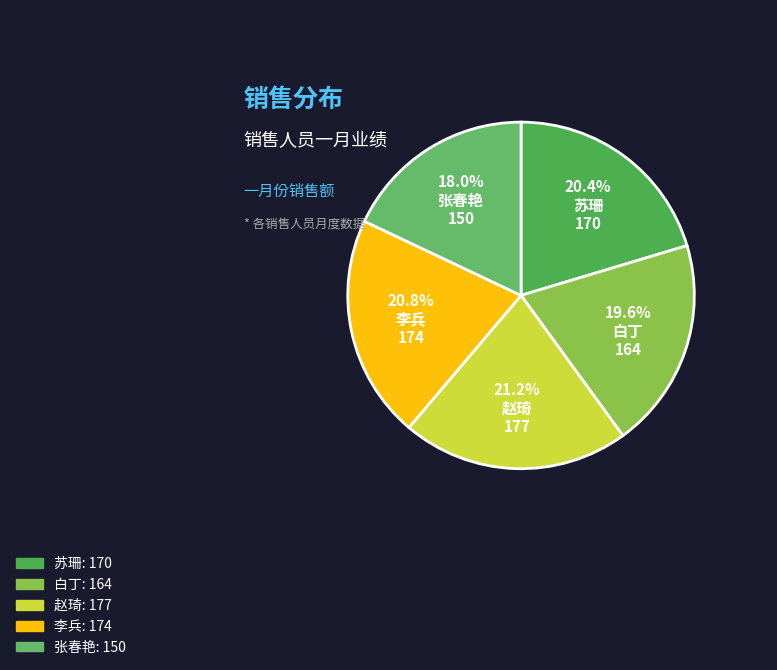

Count the number of slices in the pie.

5